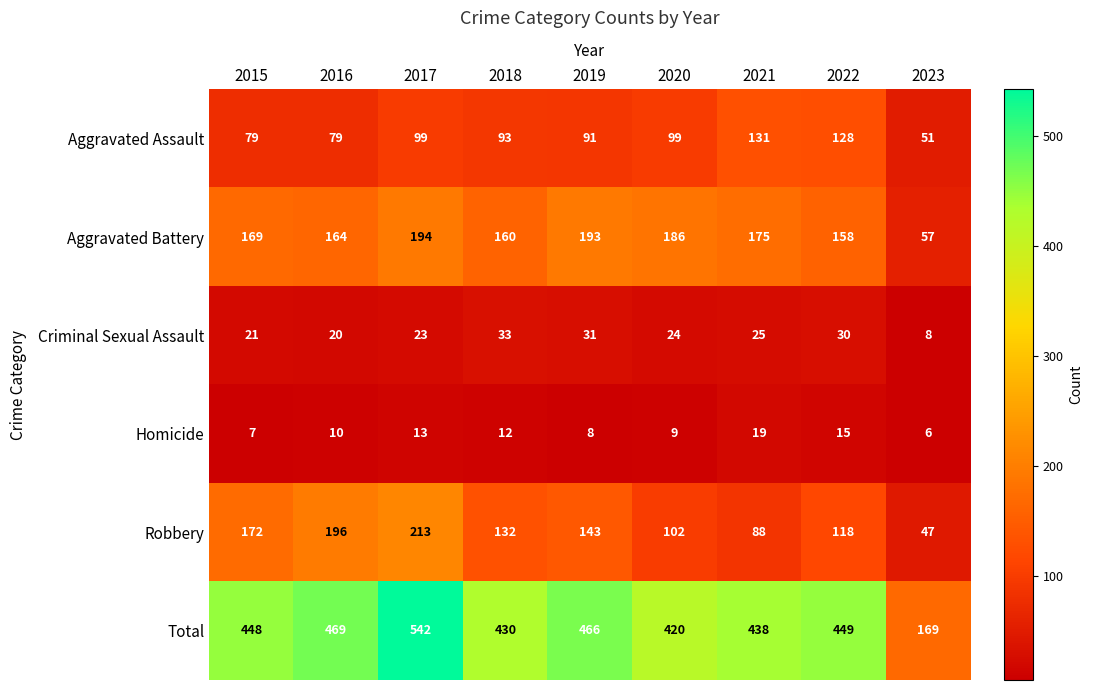

Between 2019 and 2023, which series saw the biggest shift?

Total